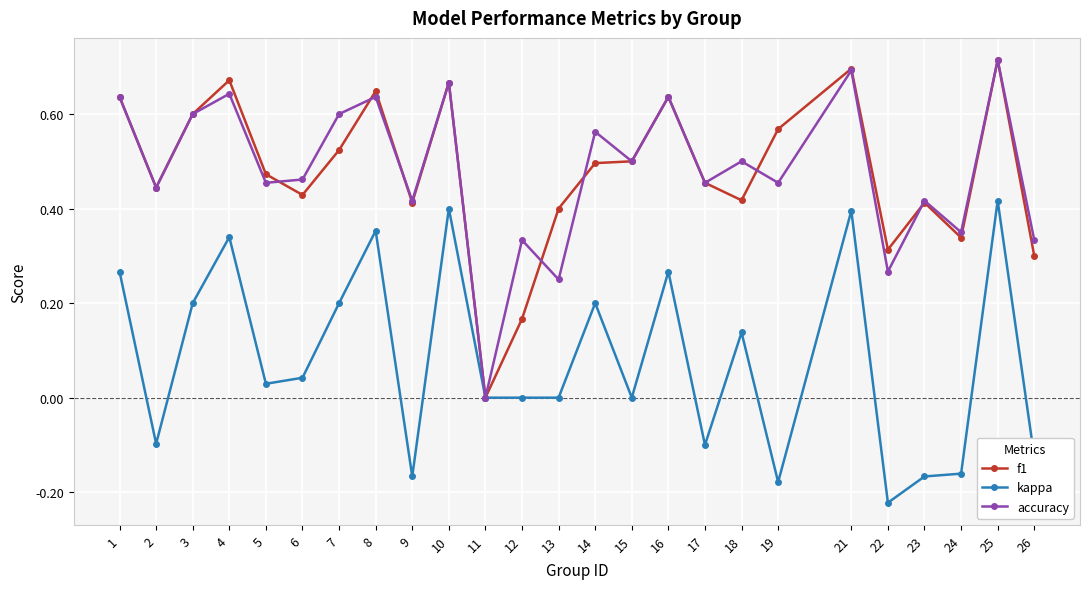

Does the chart have visible grid lines?

Yes